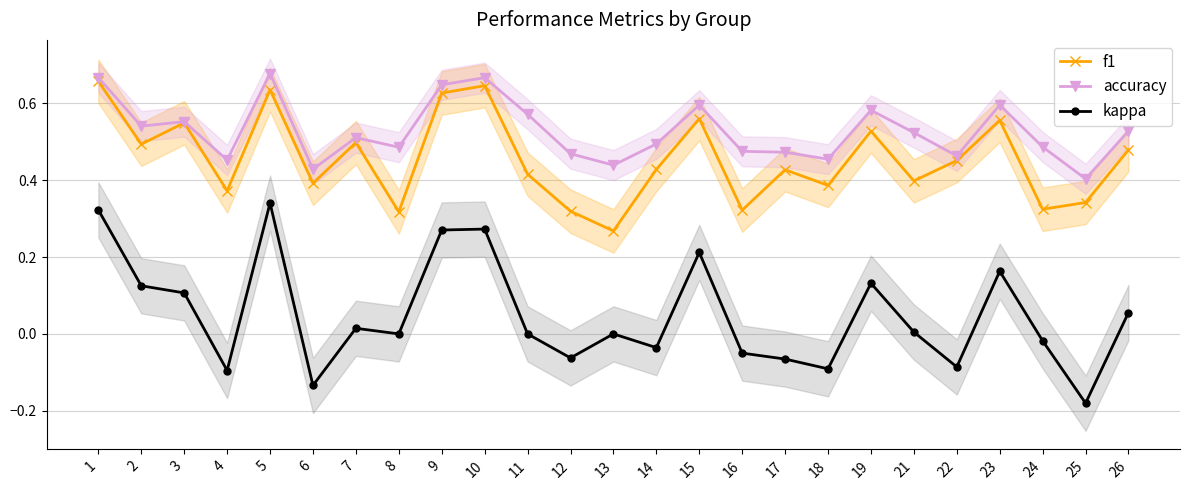

Does the chart have visible grid lines?

Yes